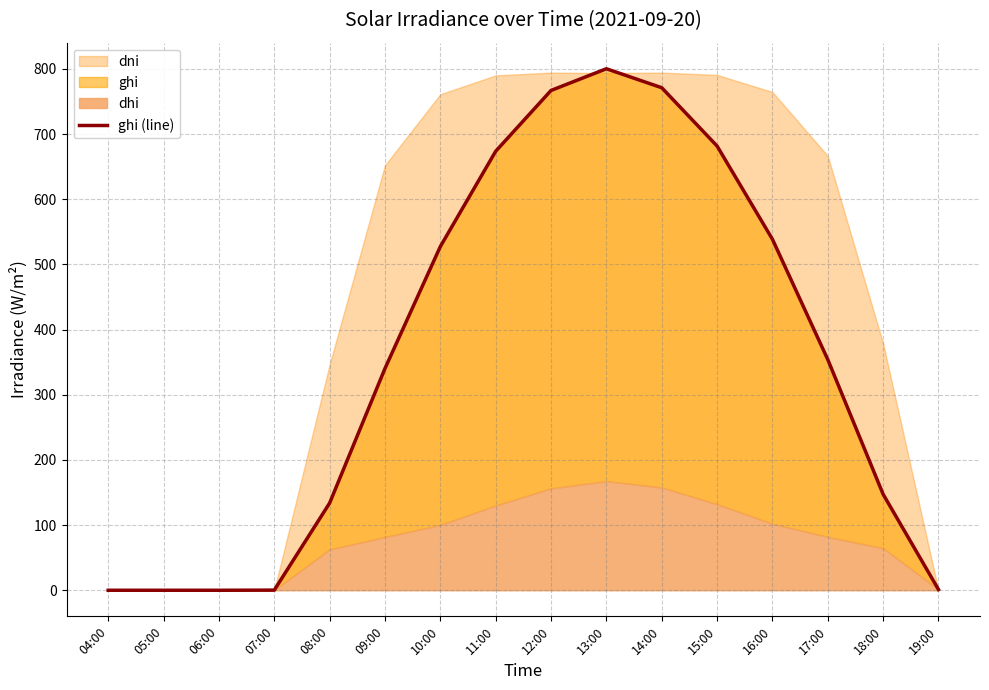

Reading left to right, what are all the values shown in this chart?

0.0	0.0	0.0	0.2	133.8	340.3	527.3	673.6	766.9	800.2	771.0	681.6	538.6	354.0	147.3	1.1